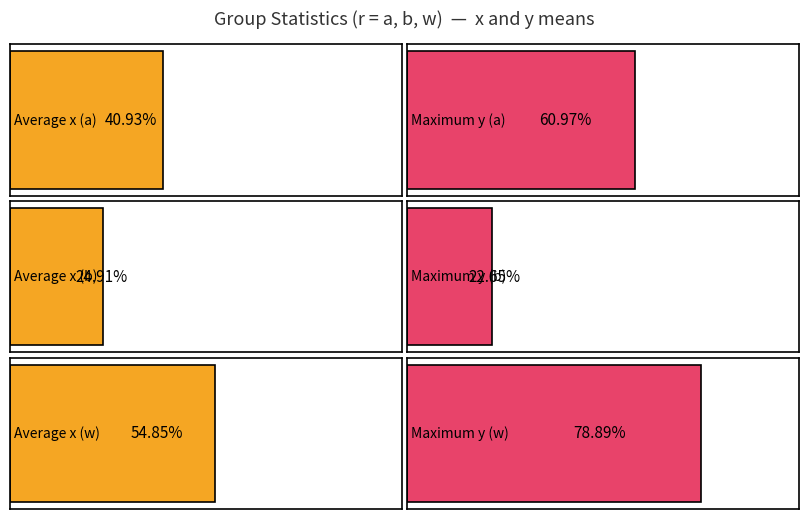

At how many categories does at least one series exceed 0?

3